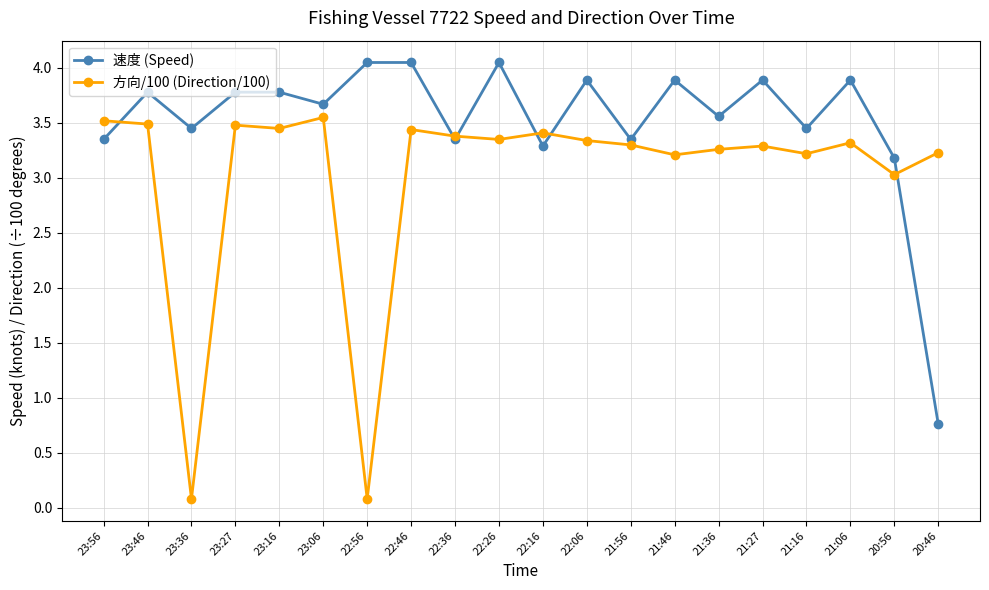

Between 23:56 and 20:46, which series saw the biggest shift?

速度 (Speed)